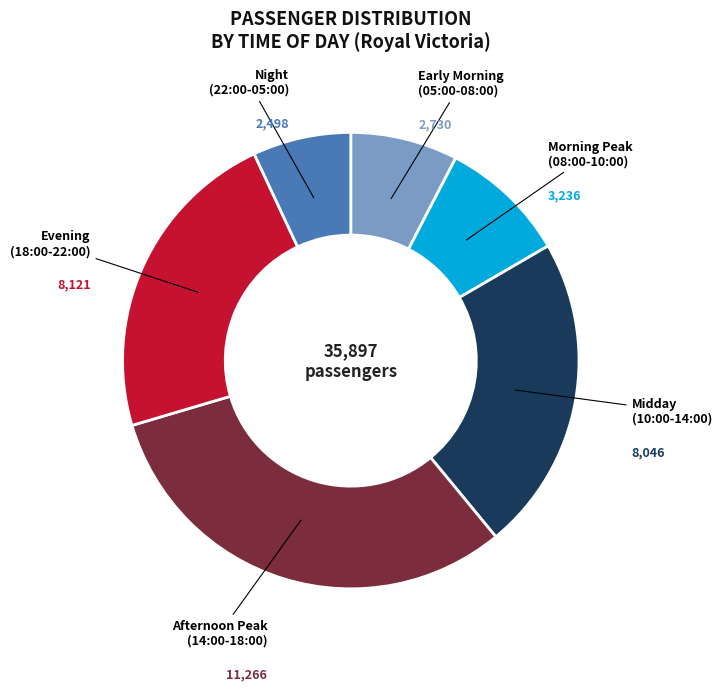

Count the number of slices in the pie.

6